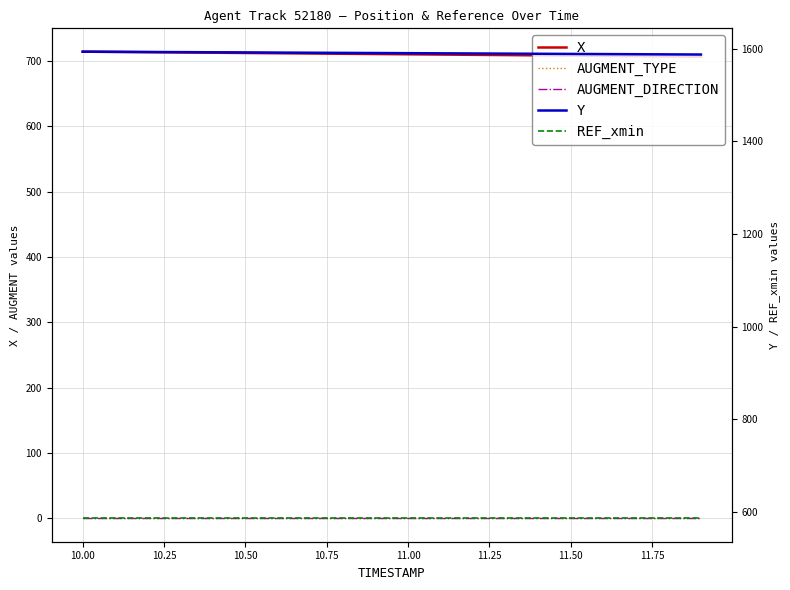

What is the greatest value displayed?

1593.8